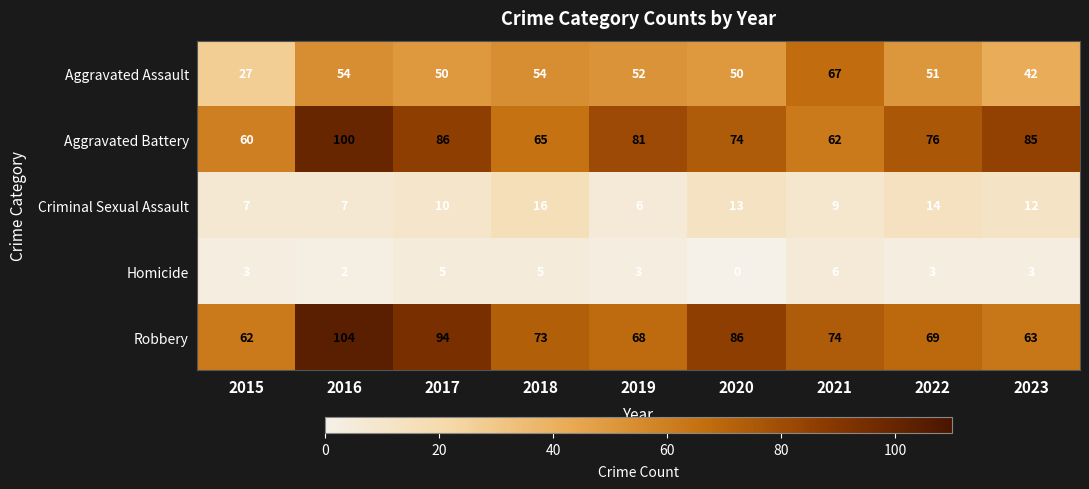

At which category does the chart reach its peak across all series?

2016